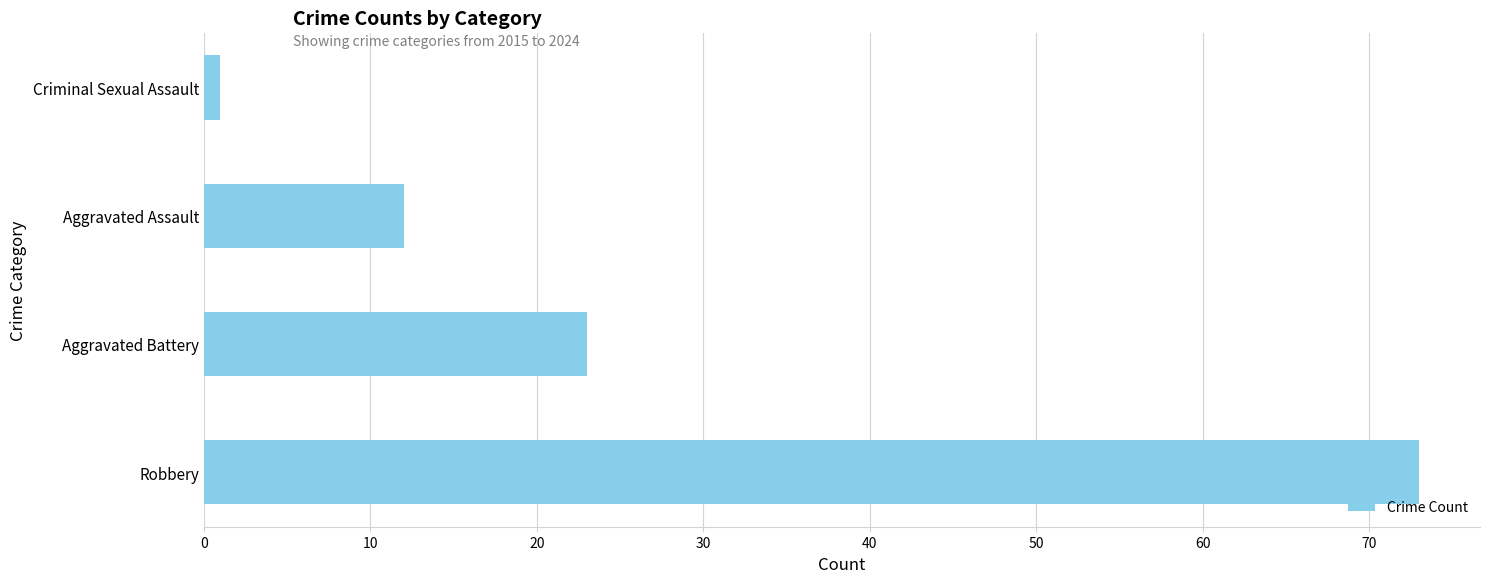

At which category does the chart reach its minimum across all series?

Criminal Sexual Assault